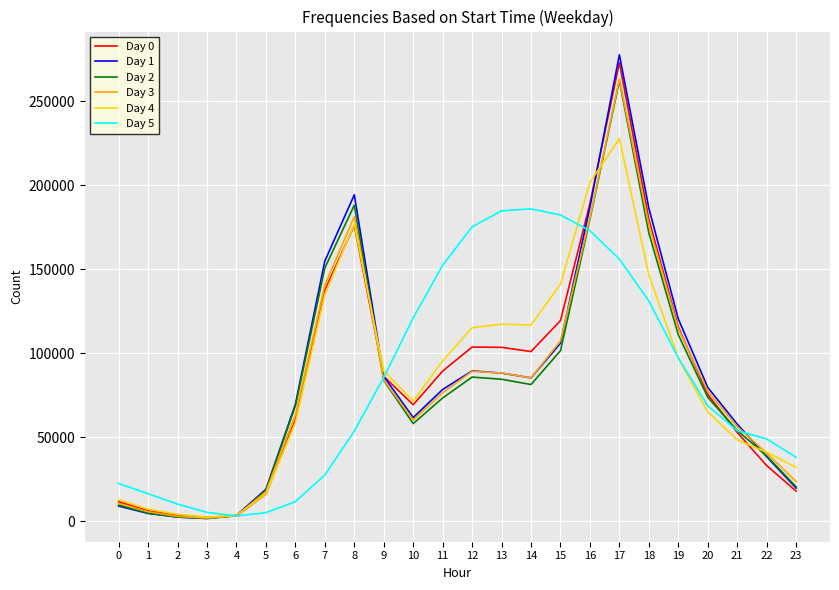

True or false: Day 2 and Day 0 cross at least once.

True